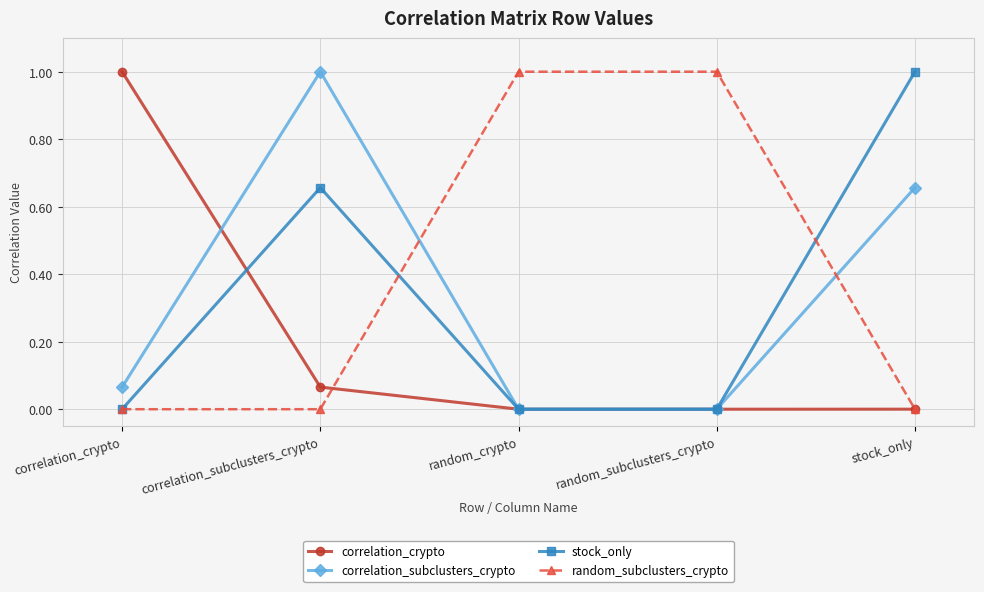

True or false: correlation_crypto has more than 1 interior local peaks.

False